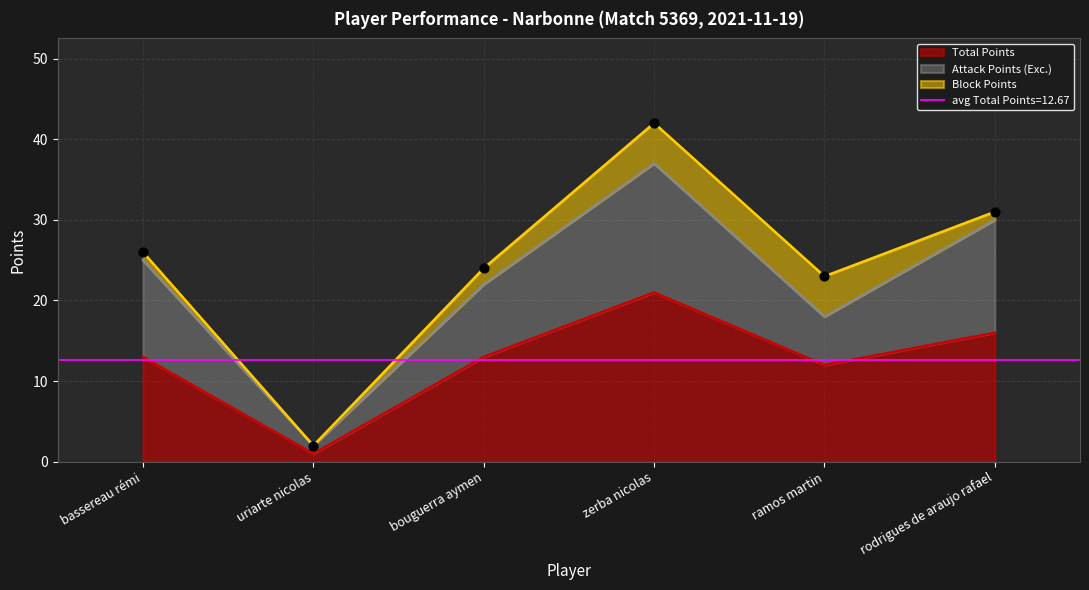

The Total Points series shows 16 at rodrigues de araujo rafael. True or false?

True